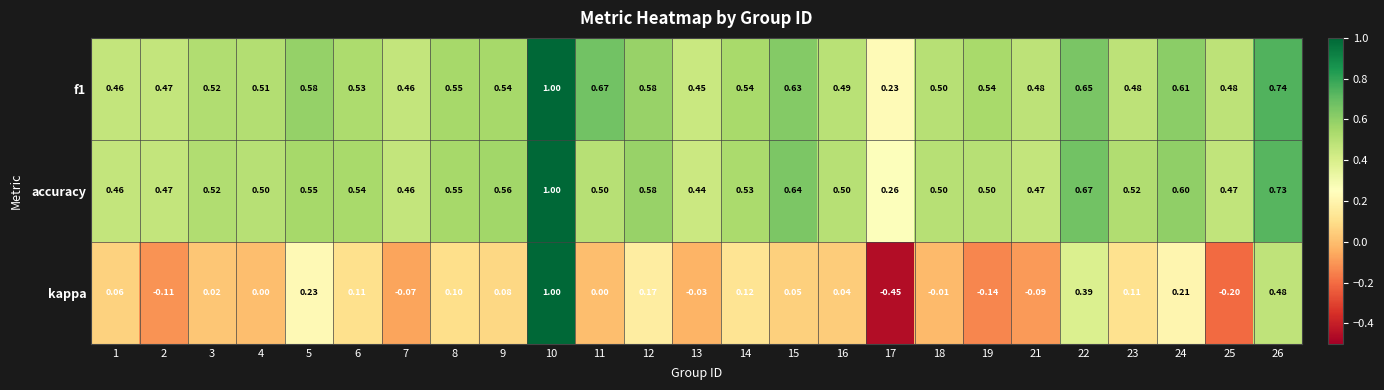

What is the total value across all series at 24?

1.4